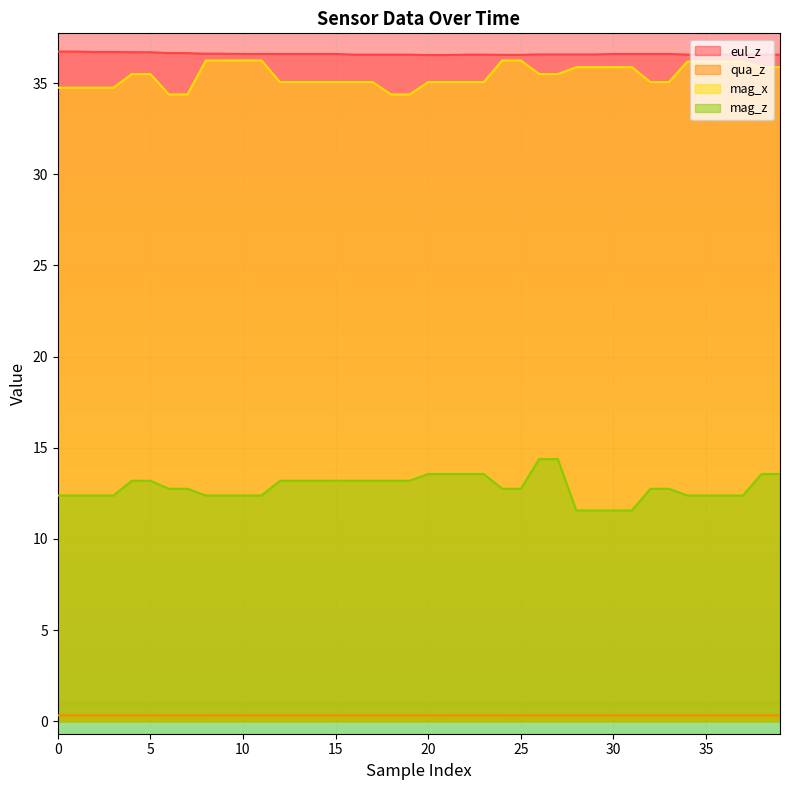

At which label does mag_x first exceed 35?

4